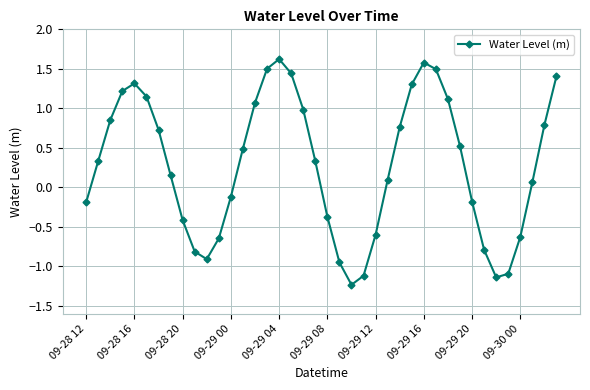

How many points are higher than both their immediate neighbors (excluding endpoints)?

3